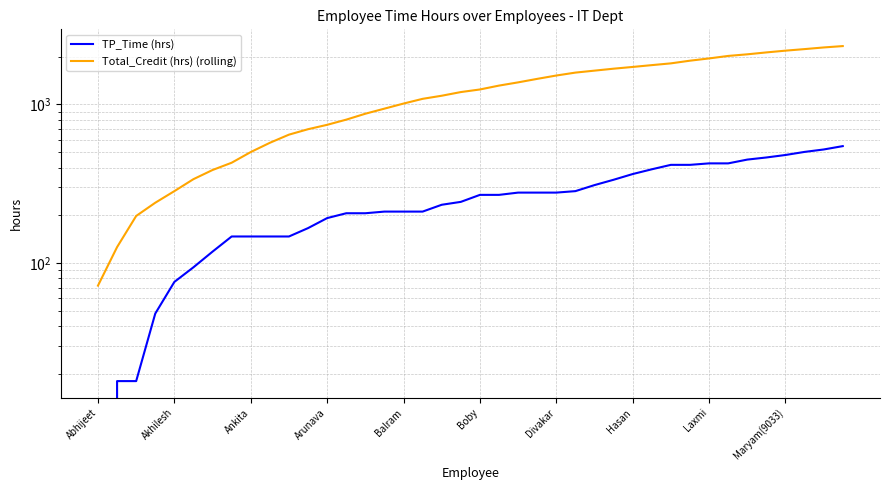

List the series in order of their overall mean, lowest first.

TP_Time (hrs), Total_Credit (hrs) (rolling)